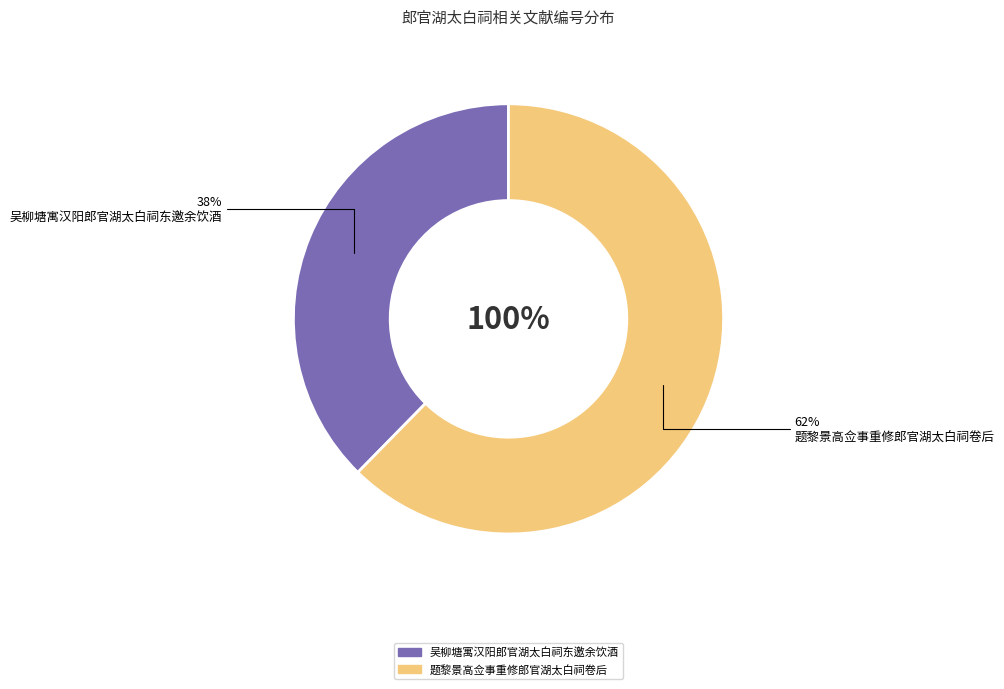

Rank the categories by value from highest to lowest.

题黎景高佥事重修郎官湖太白祠卷后, 吴柳塘寓汉阳郎官湖太白祠东邀余饮酒